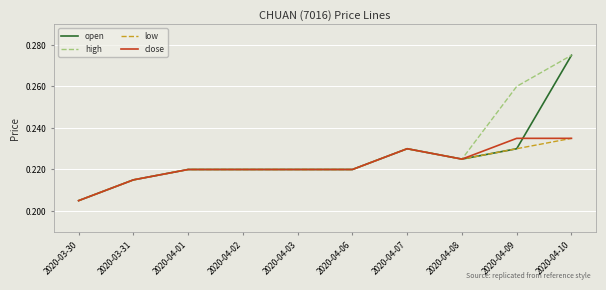

Where is low nearest to the value 0?

2020-03-30